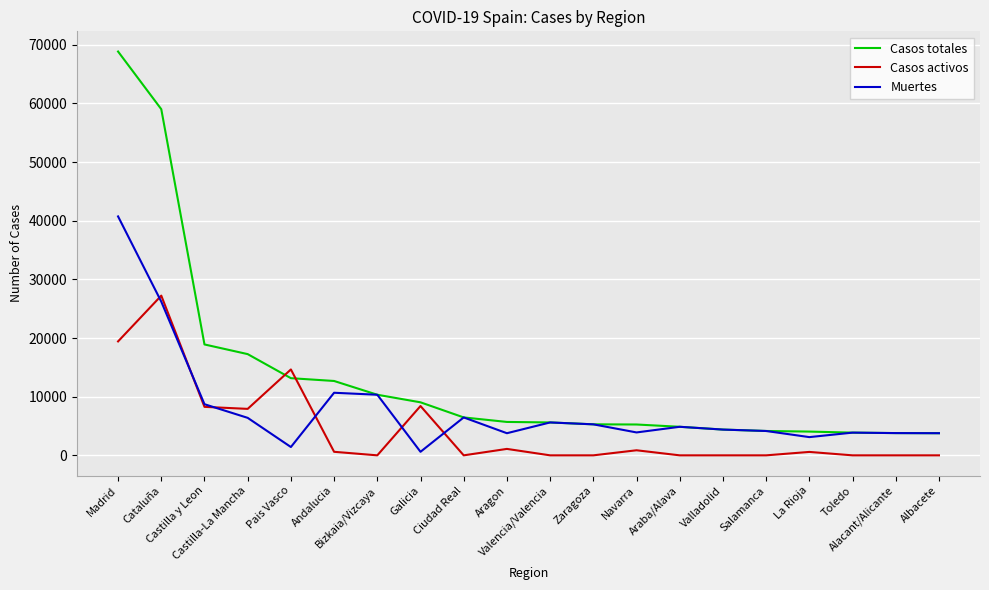

True or false: Casos totales has a value of 3872 at Toledo.

True